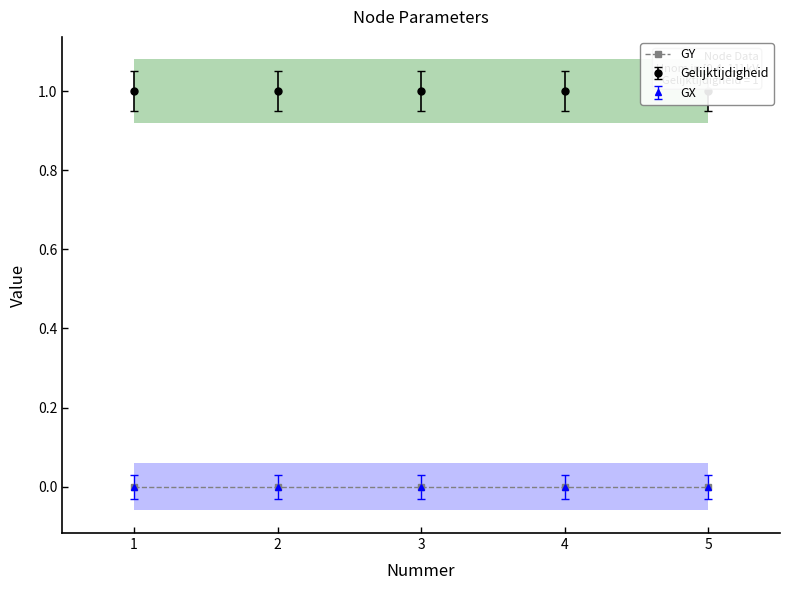

Reading right to left, what are all the values shown in this chart?

Gelijktijdigheid: 1	1	1	1	1
GX: 0	0	0	0	0
GY: 0	0	0	0	0